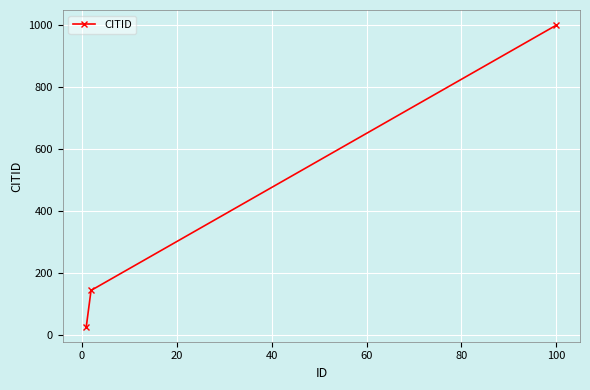

Does the chart display data point markers on the line(s)?

Yes